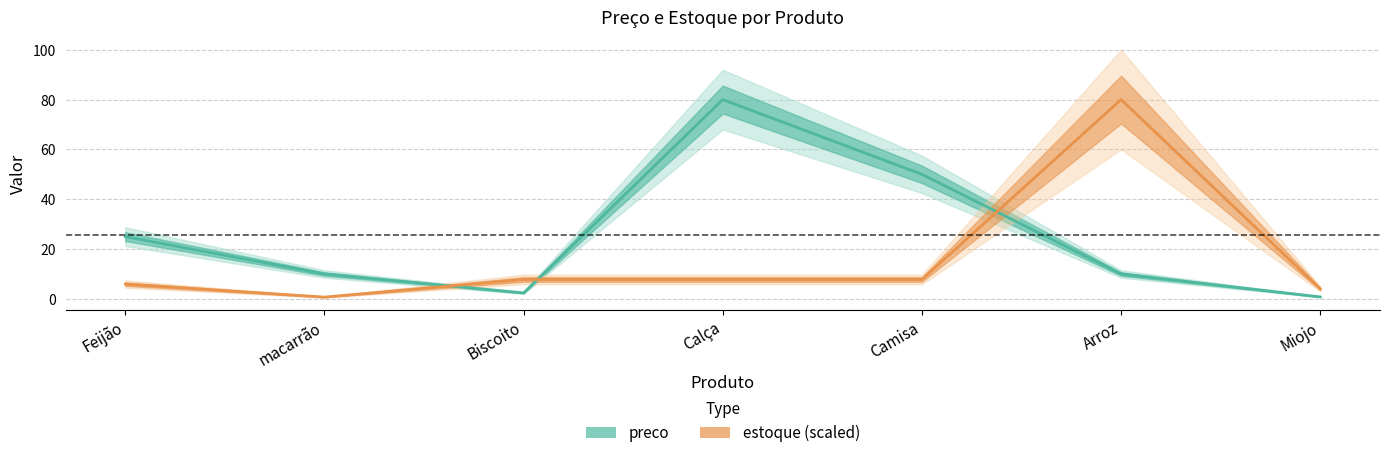

What is the difference between the highest and lowest values at Feijão?

19.1